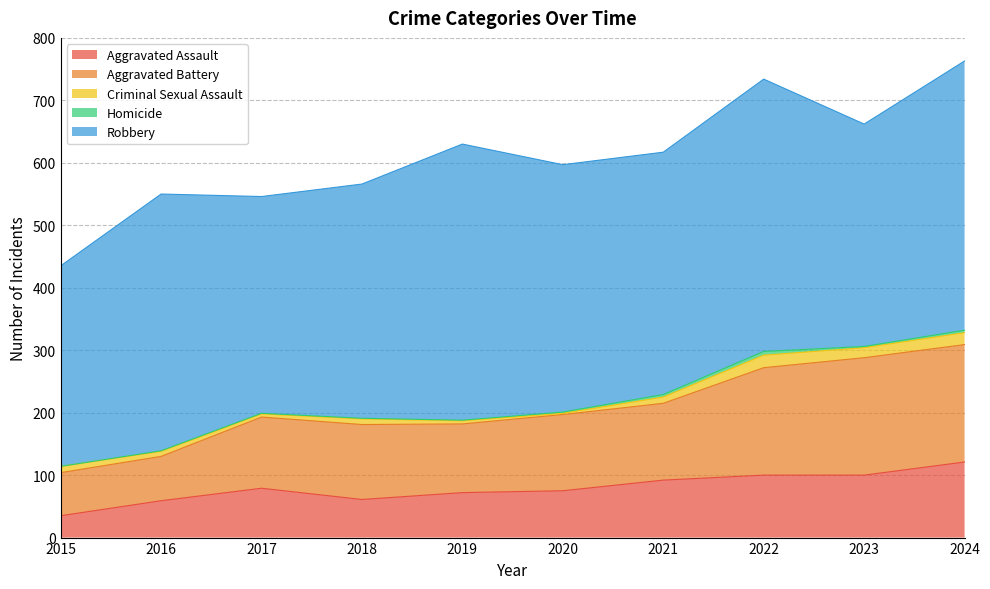

True or false: Aggravated Assault and Criminal Sexual Assault cross at least once.

False